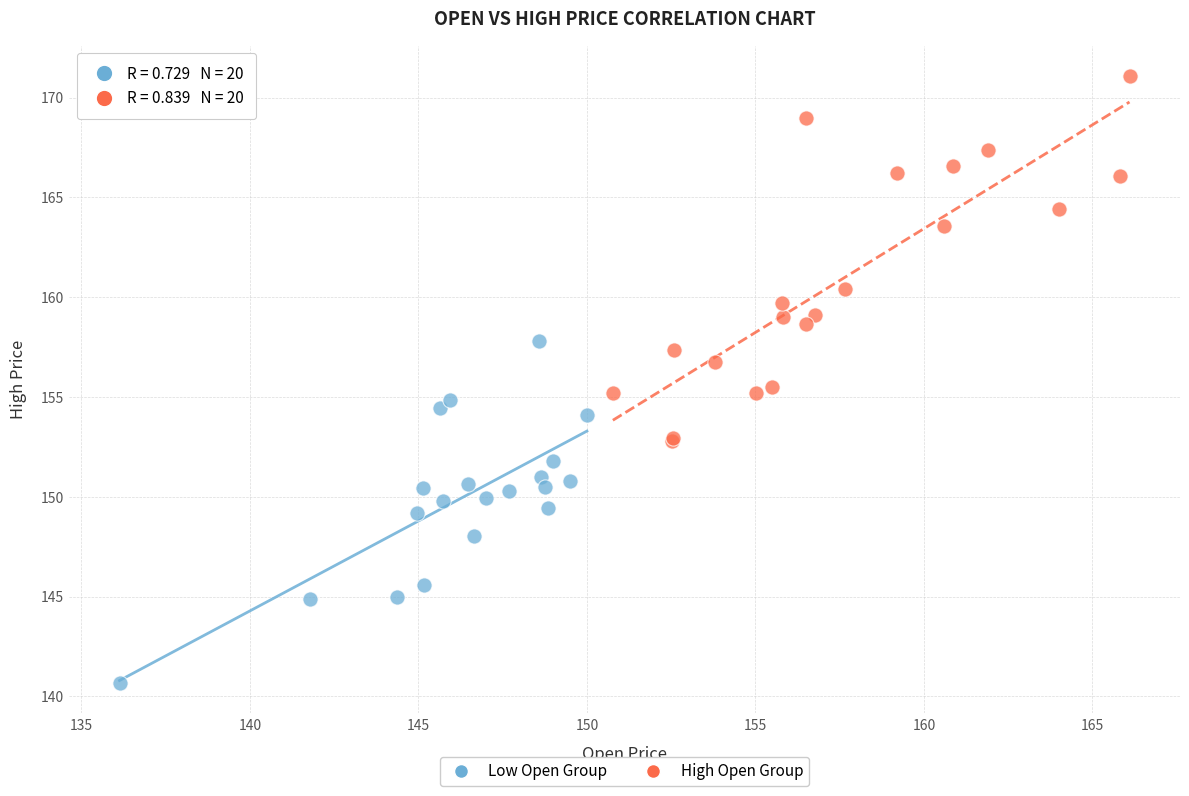

Which series reaches the maximum Y coordinate?

High Open Group